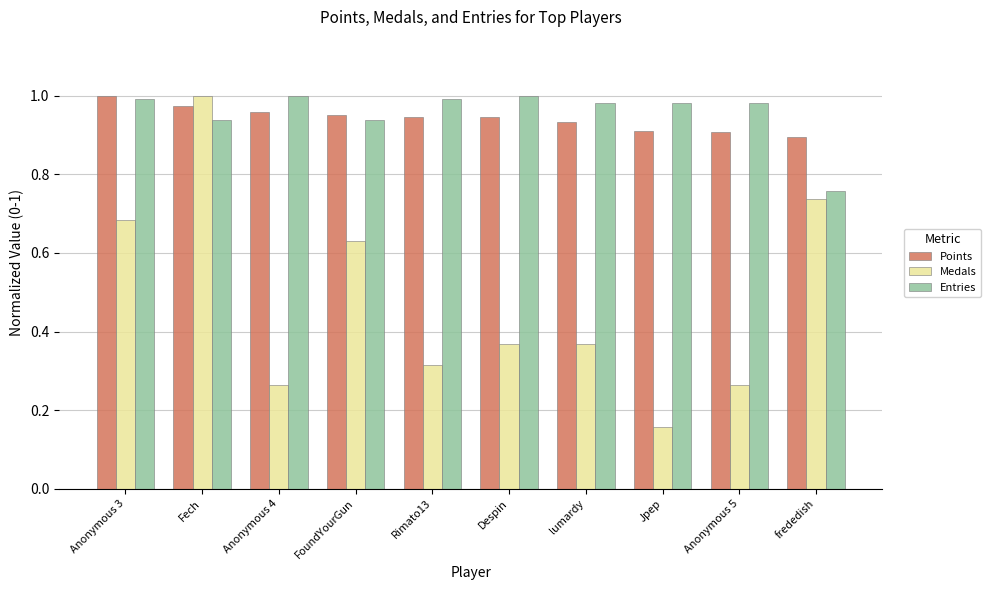

At Jpep, list the series in order from smallest to largest.

Medals, Points, Entries